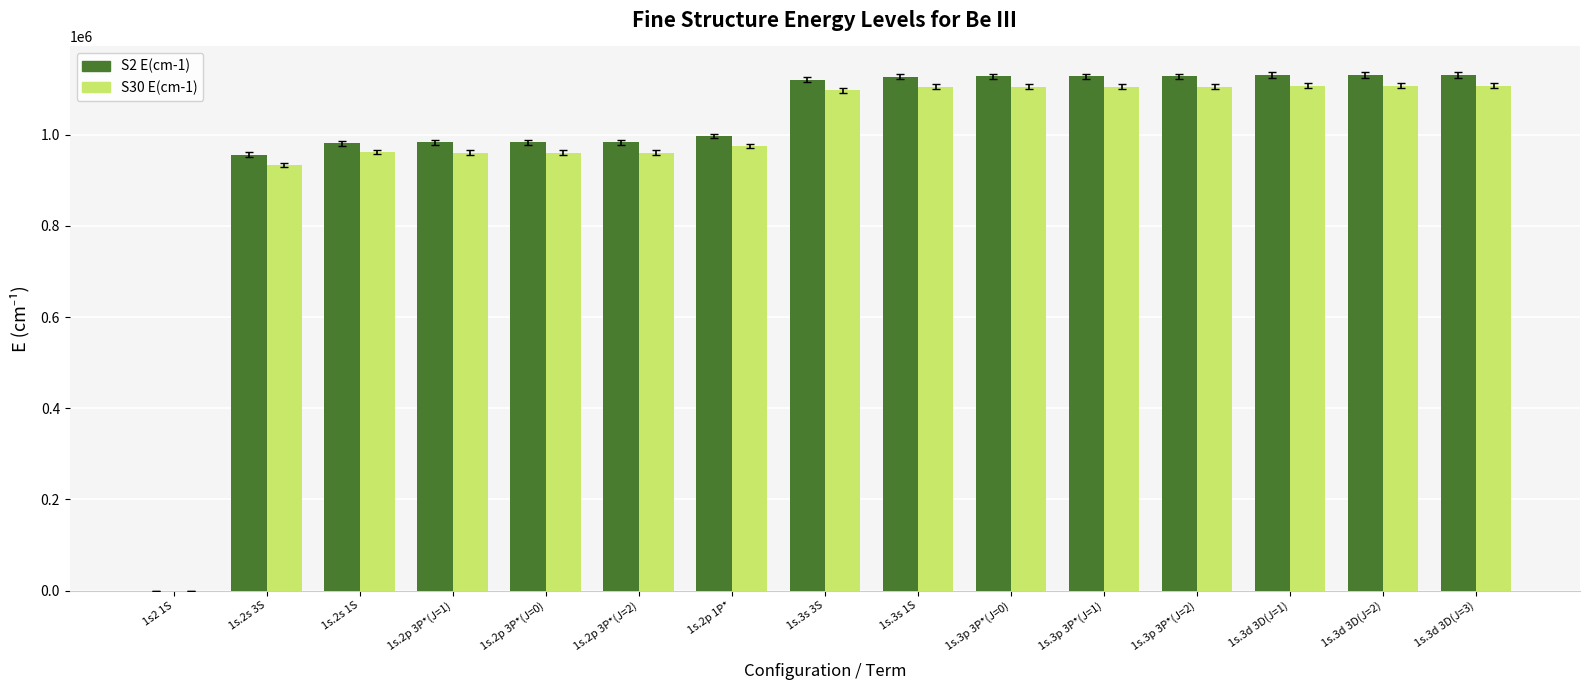

Between 1s.2s 3S and 1s.3s 1S, which series saw the biggest shift?

S30 E(cm-1)